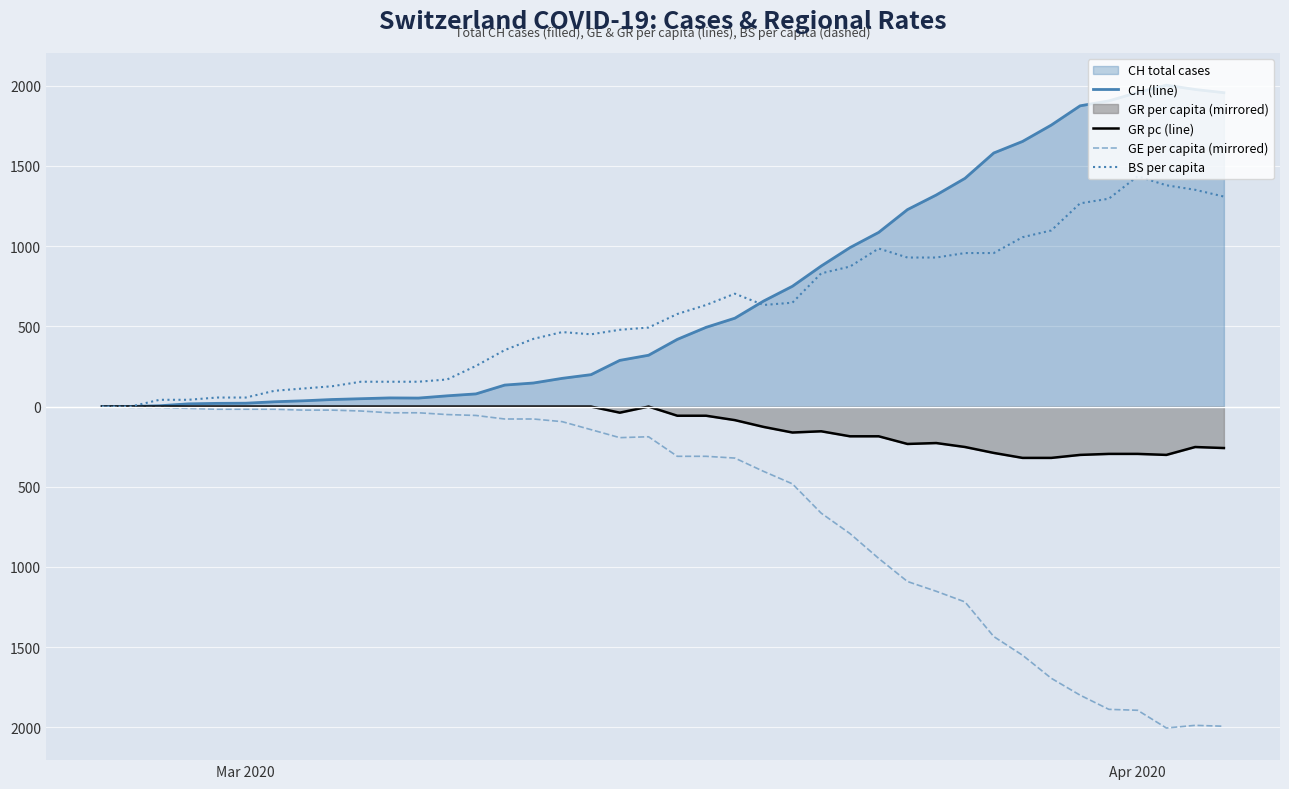

True or false: GR pc (line) and CH (line) intersect in this chart.

False